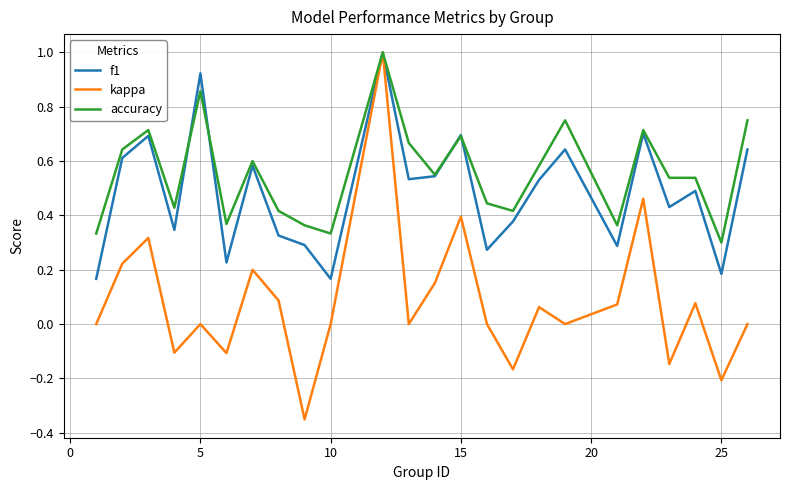

Which series has the largest total across all categories?

accuracy